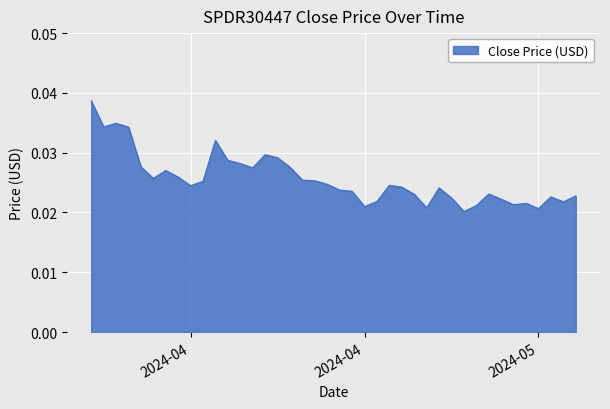

How many lines are shown in the chart?

1